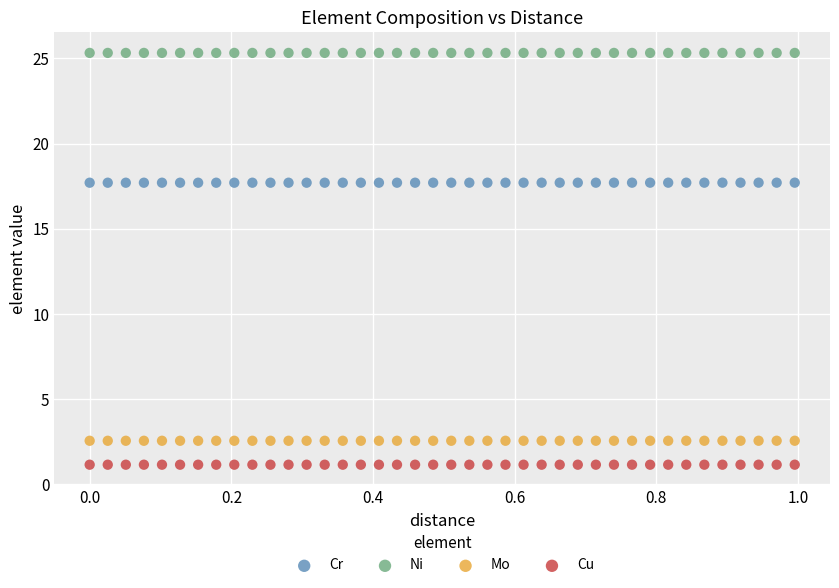

Which series contains the highest Y value?

Ni